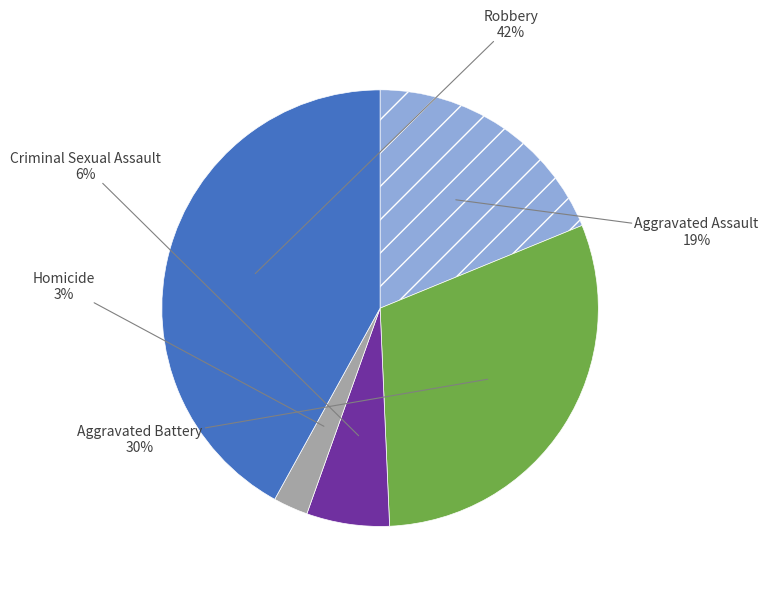

To the nearest percent, what is the difference between the largest and smallest slice percentages?

39%